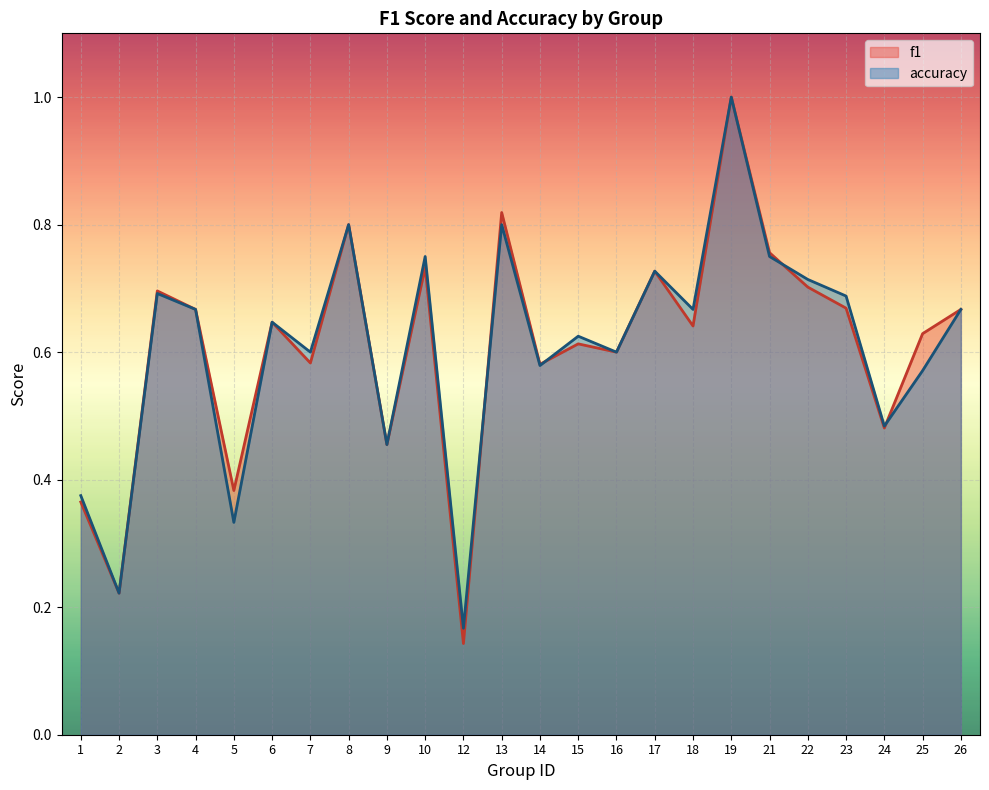

How many data points does each series have?

24